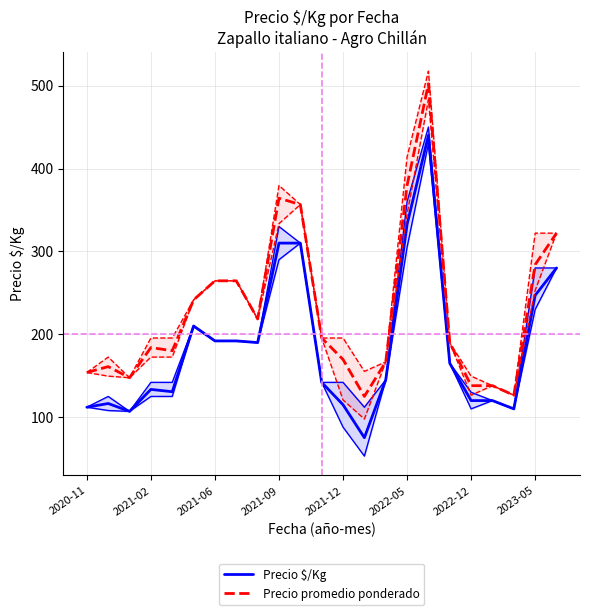

What is the minimum value shown in the chart?

75.2